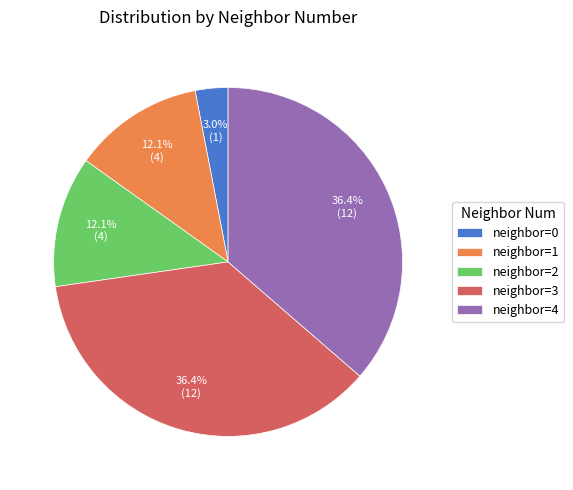

Between neighbor=4 and neighbor=0, which is larger?

neighbor=4